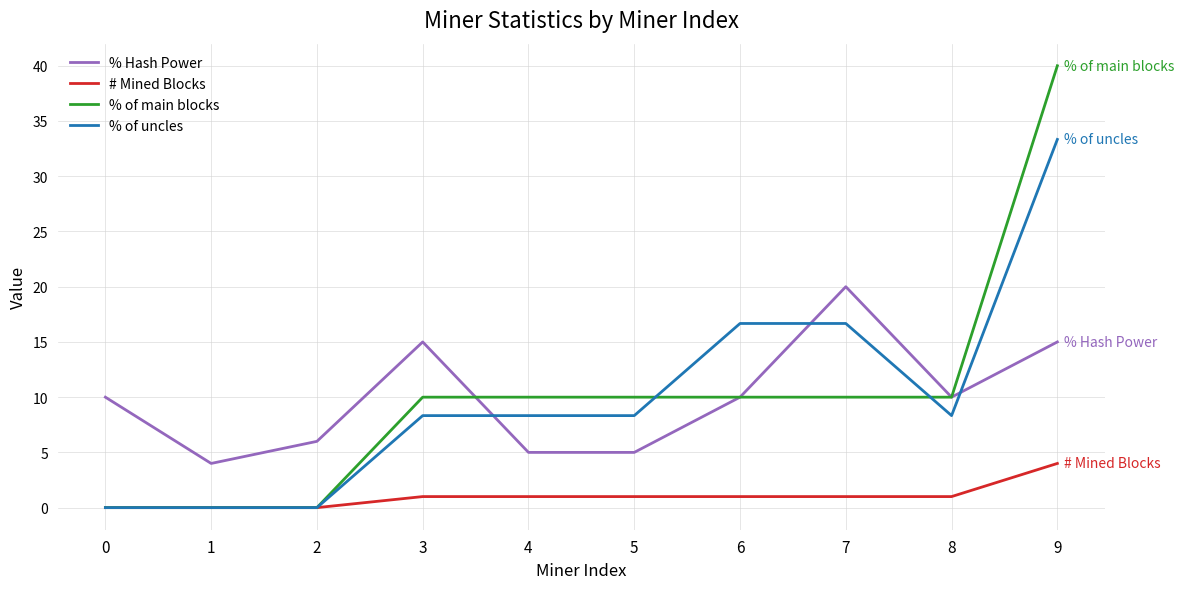

What are all the series names shown in the legend?

% Hash Power, # Mined Blocks, % of main blocks, % of uncles